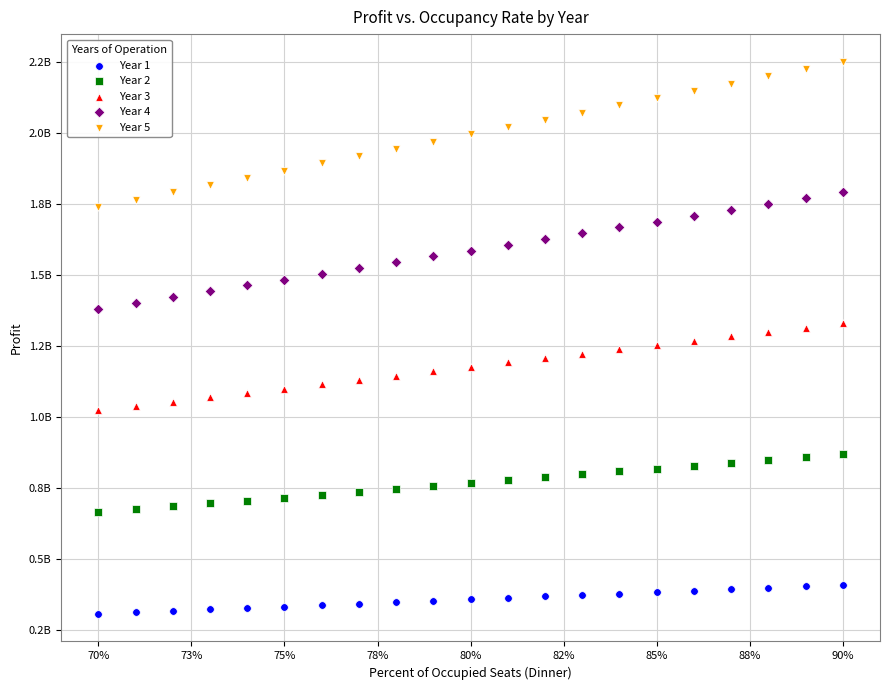

Which series contains the highest Y value?

Year 5